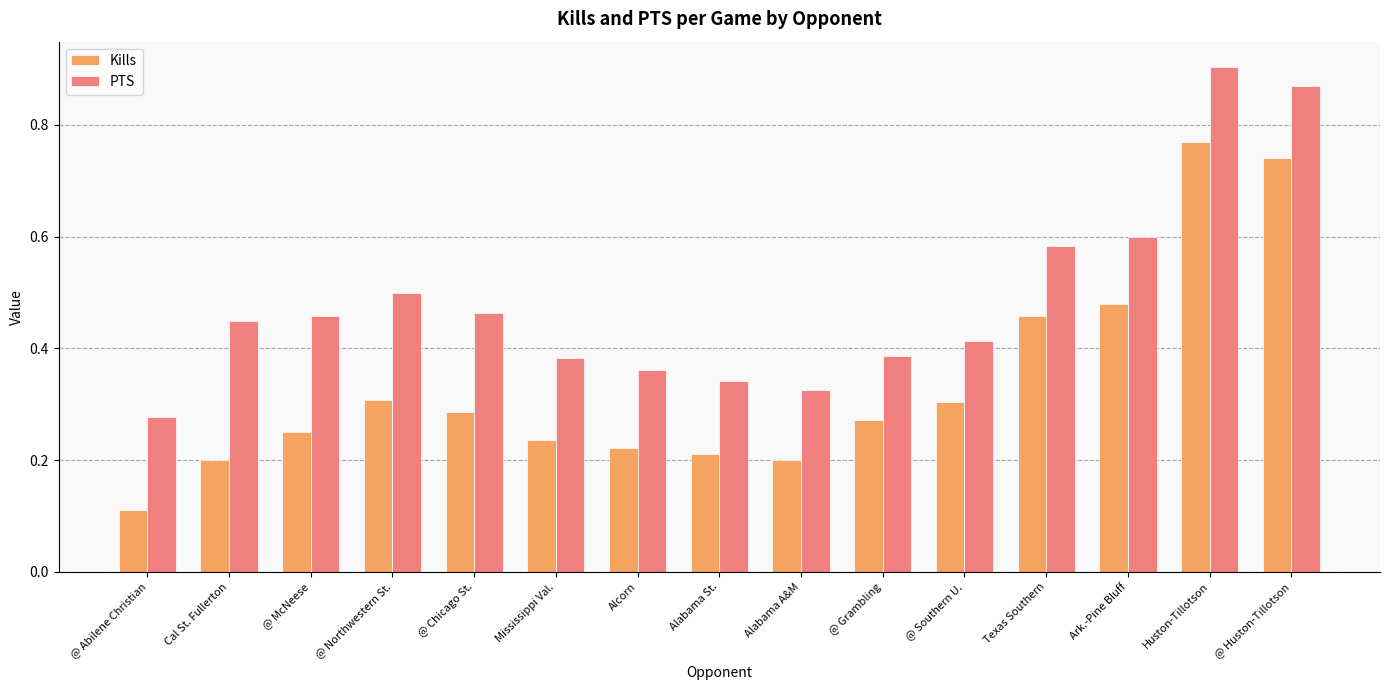

Between @ Southern U. and Ark.-Pine Bluff, which series saw the biggest shift?

PTS